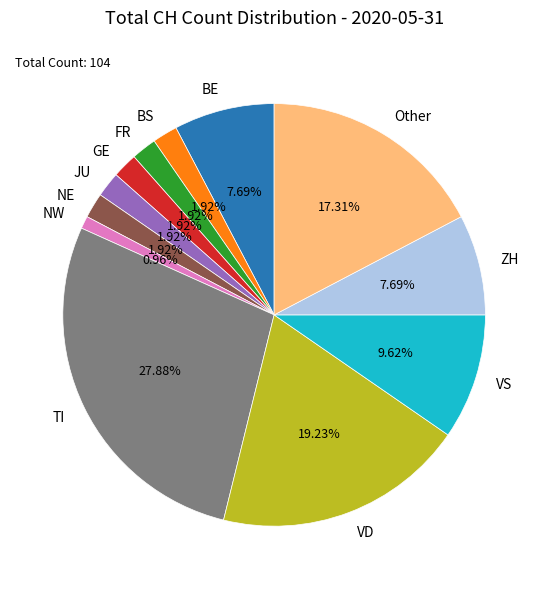

Which slice is the largest?

TI